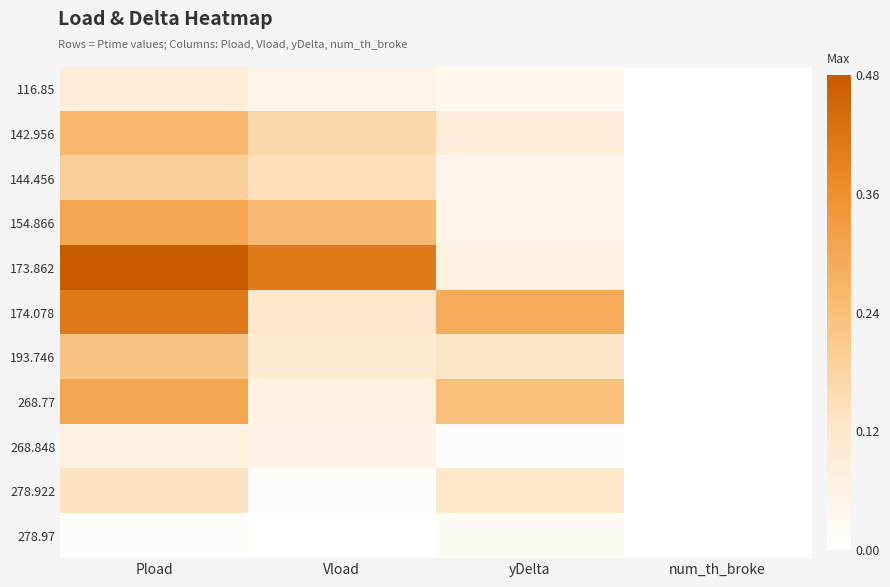

Which label corresponds to the largest value in the chart?

Pload